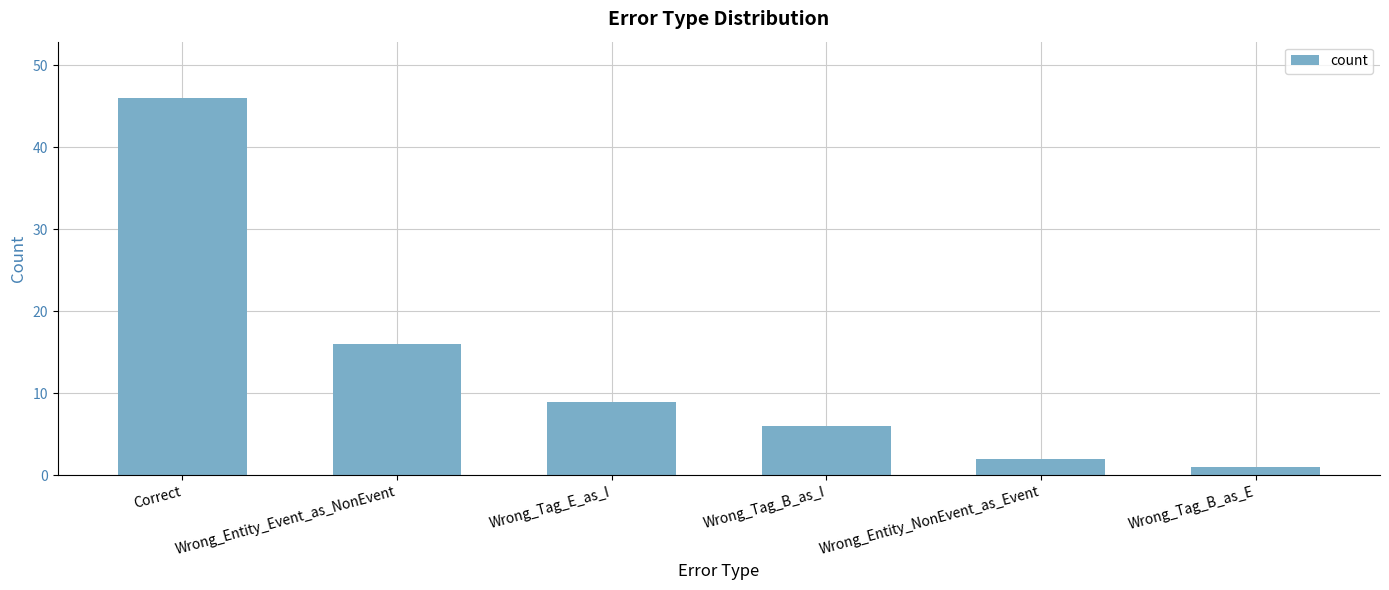

Reading right to left, transcribe all the data shown in this chart.

1	2	6	9	16	46